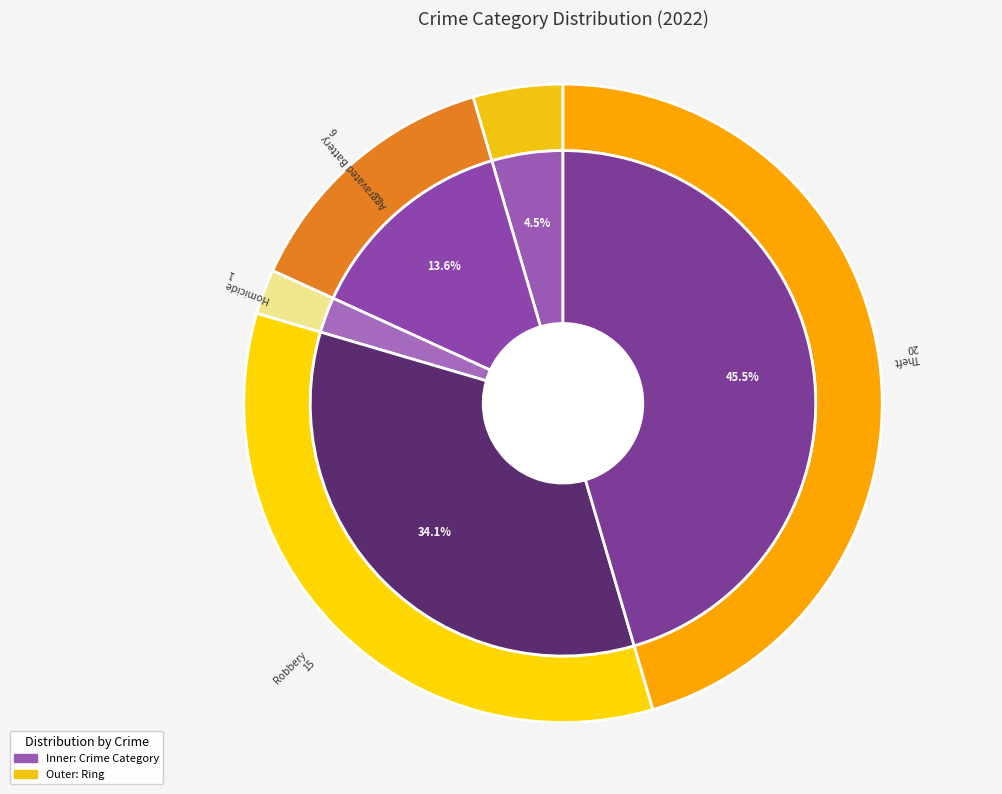

What portion of the pie excludes Theft?

54.5%